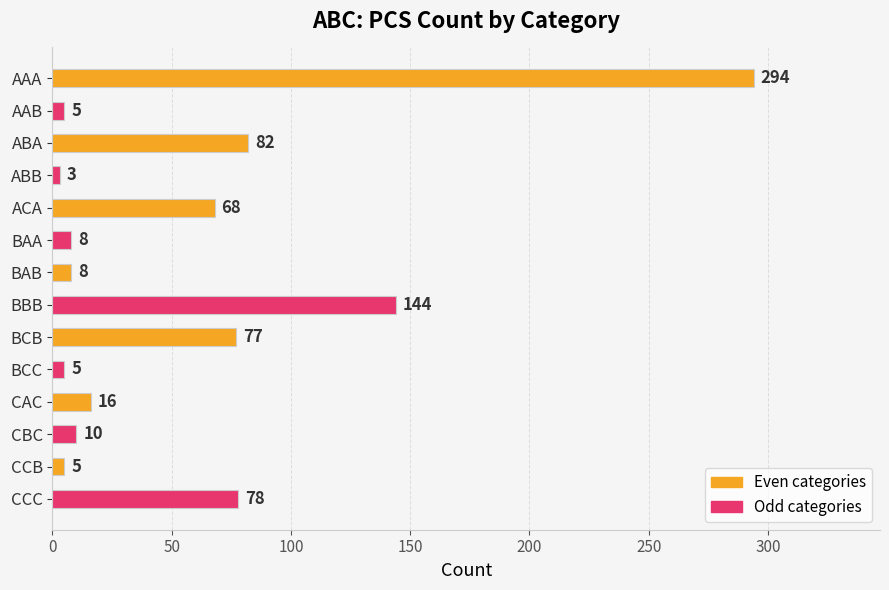

The value at CCB is 5. True or false?

True